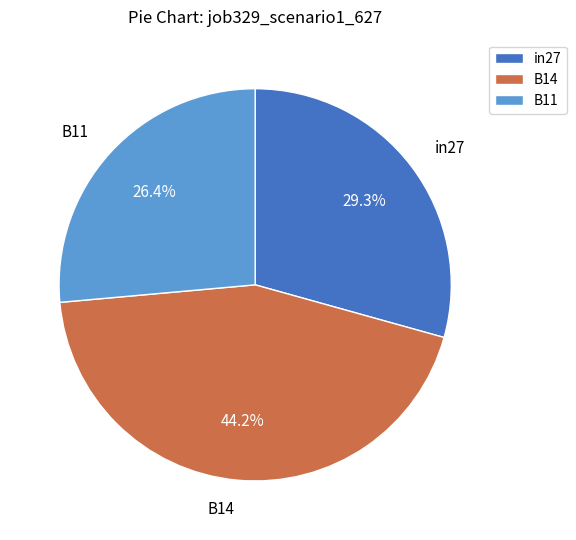

Which slice is the largest?

B14